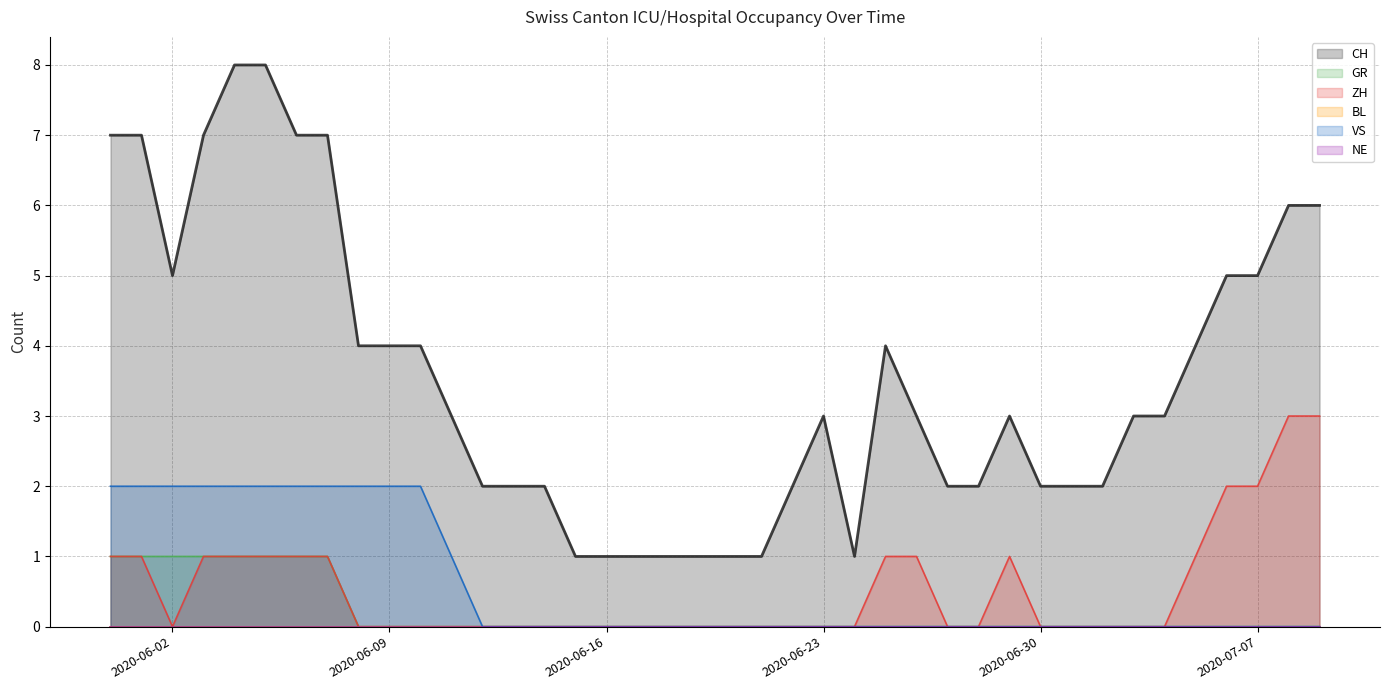

List the labels in order of VS value, smallest first.

2020-06-12, 2020-06-13, 2020-06-14, 2020-06-15, 2020-06-16, 2020-06-17, 2020-06-18, 2020-06-19, 2020-06-20, 2020-06-21, 2020-06-22, 2020-06-23, 2020-06-24, 2020-06-25, 2020-06-26, 2020-06-27, 2020-06-28, 2020-06-29, 2020-06-30, 2020-07-01, 2020-07-02, 2020-07-03, 2020-07-04, 2020-07-05, 2020-07-06, 2020-07-07, 2020-07-08, 2020-07-09, 2020-06-11, 2020-05-31, 2020-06-01, 2020-06-02, 2020-06-03, 2020-06-04, 2020-06-05, 2020-06-06, 2020-06-07, 2020-06-08, 2020-06-09, 2020-06-10